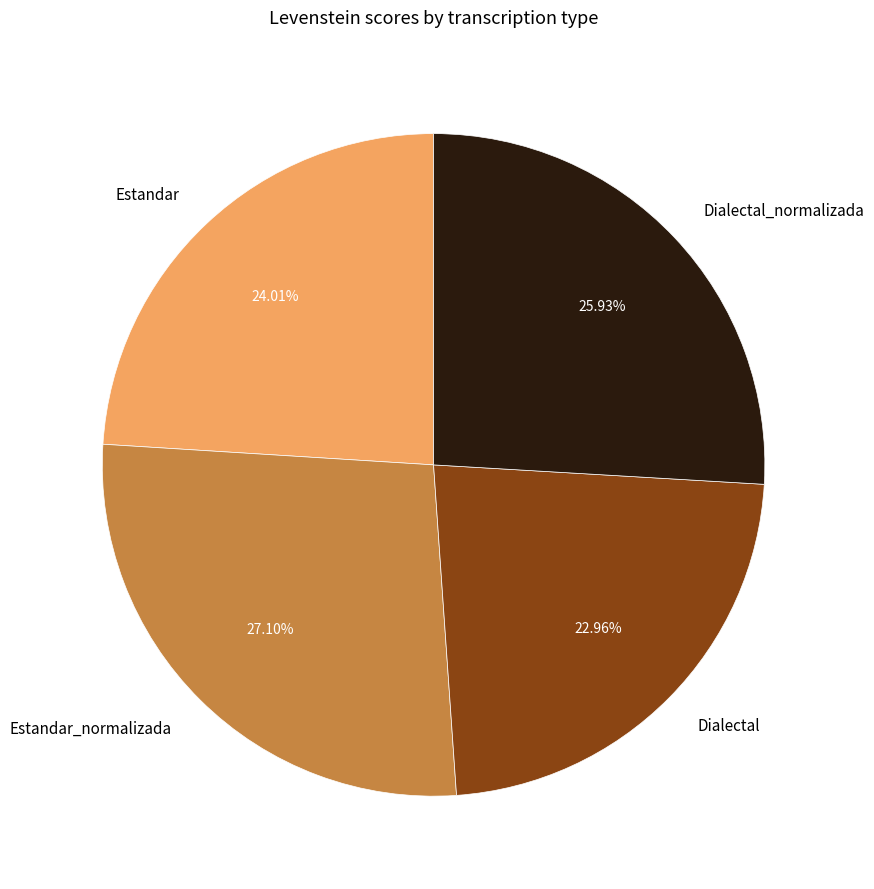

Between Estandar and Dialectal, which is larger?

Estandar